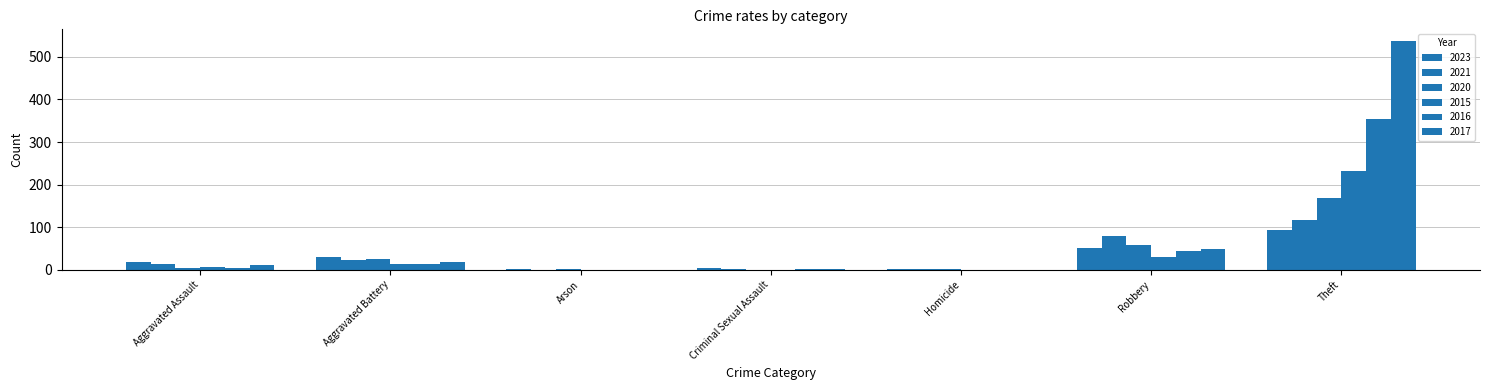

What position from the right is Arson?

5